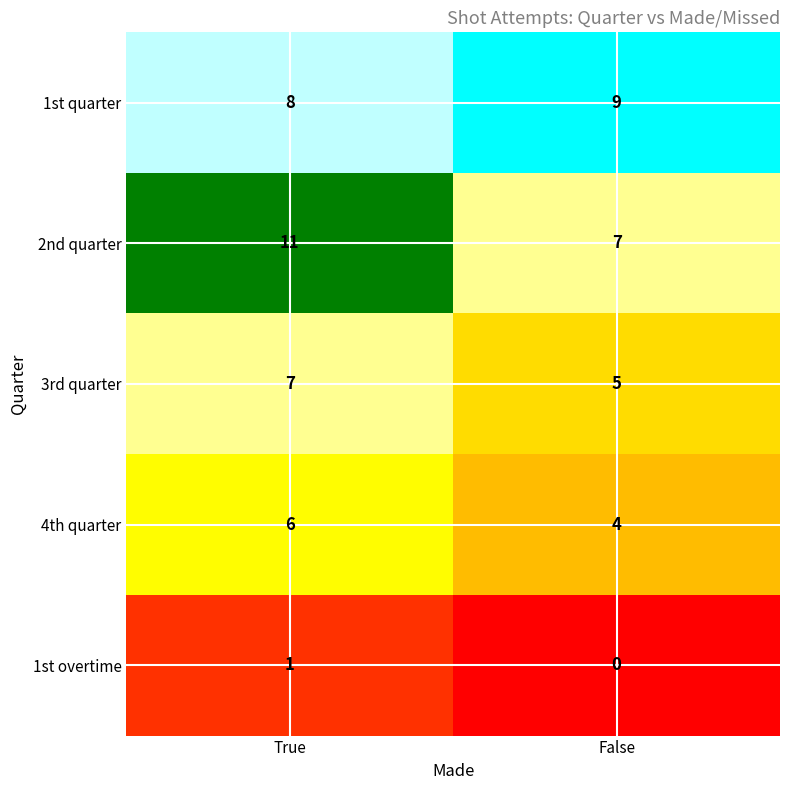

What is the sum of the 4th quarter values at True and False?

10